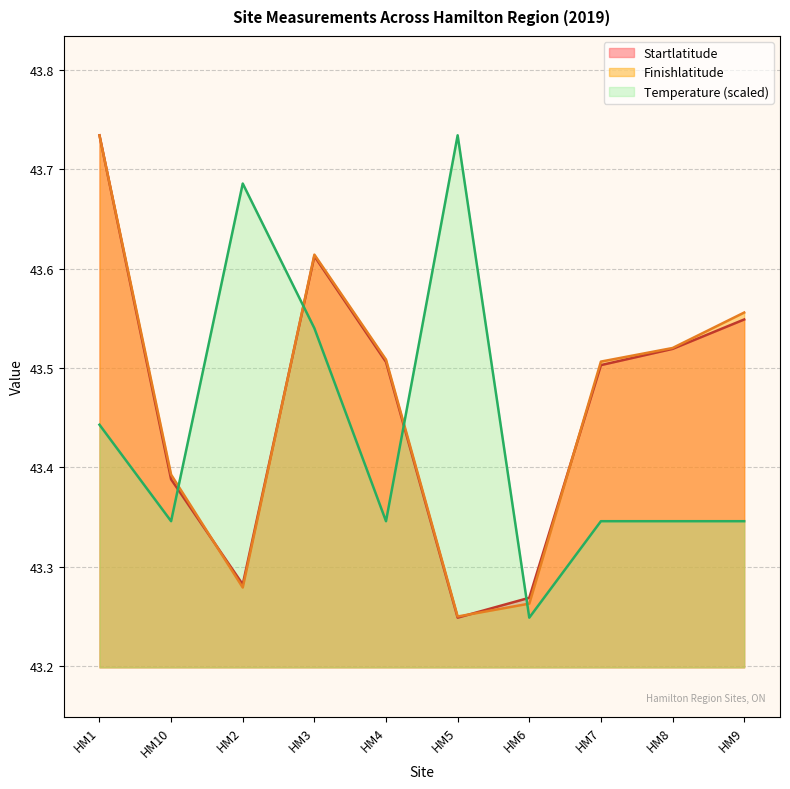

What is the difference between the highest and lowest values at HM3?

0.1